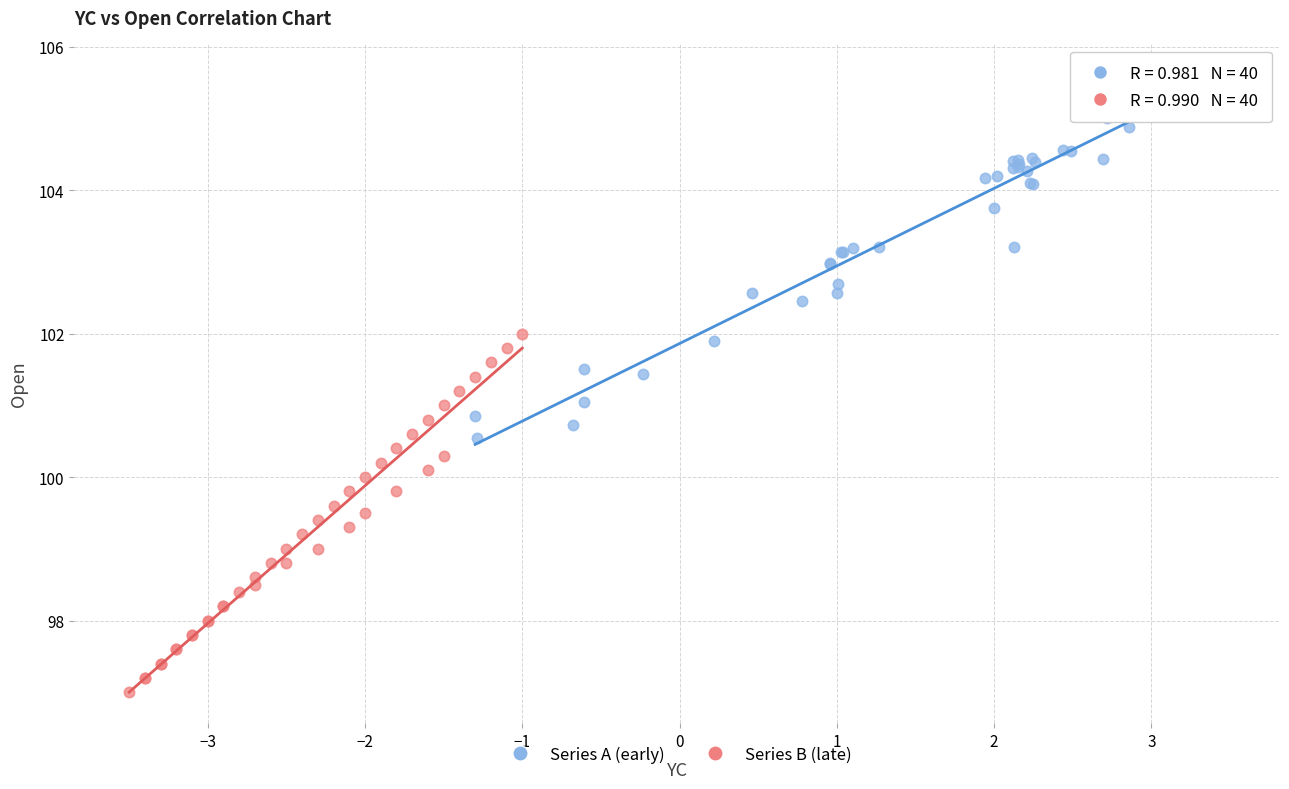

Which series contains the highest Y value?

Series A (early)